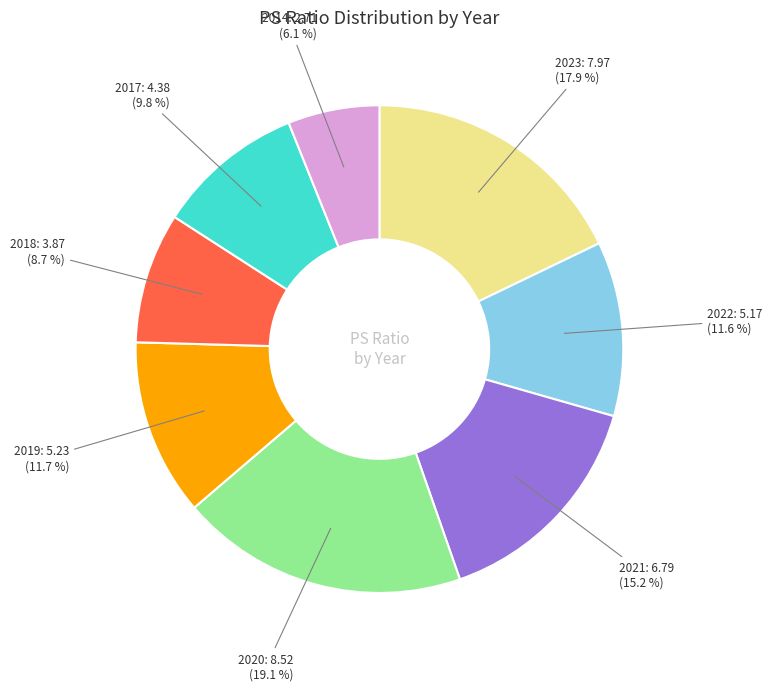

What percentage is the 2017 slice, to the nearest percent?

10%